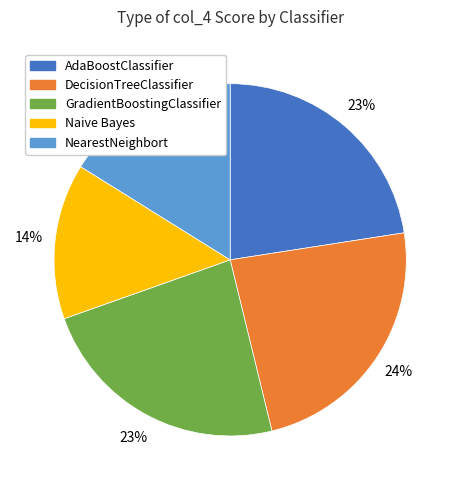

Between AdaBoostClassifier and DecisionTreeClassifier, which is larger?

DecisionTreeClassifier